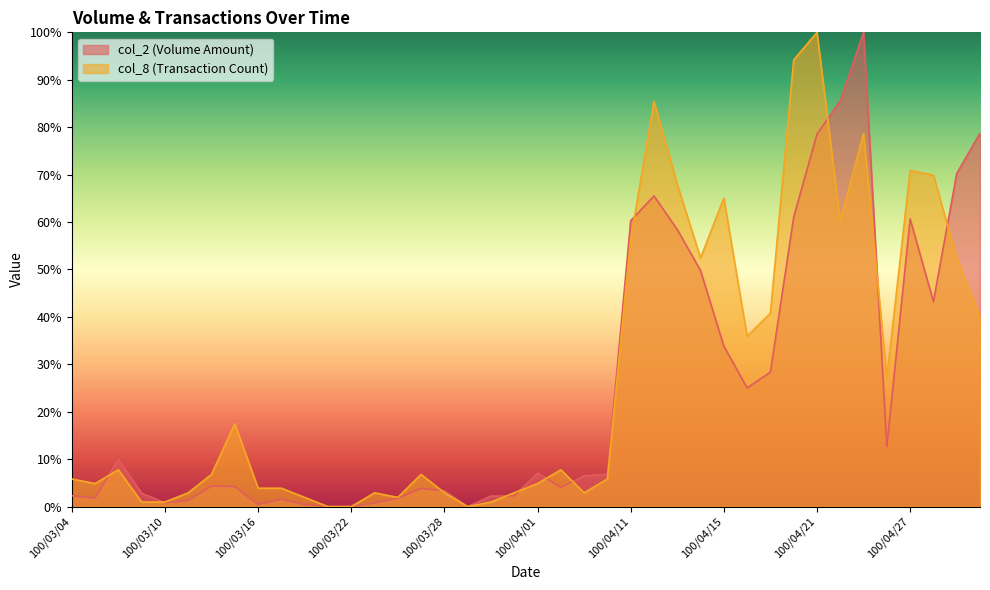

Reading left to right, extract all data points from this chart.

col_2: 100/03/04=2.3	100/03/07=1.8	100/03/08=9.9	100/03/09=2.8	100/03/10=0.8	100/03/11=1.3	100/03/14=4.3	100/03/15=4.2	100/03/16=0.5	100/03/17=1.5	100/03/18=0.4	100/03/21=0.0	100/03/22=0.0	100/03/23=0.8	100/03/24=1.8	100/03/25=3.8	100/03/28=3.3	100/03/29=0.0	100/03/30=2.2	100/03/31=2.3	100/04/01=7.1	100/04/06=4.1	100/04/07=6.5	100/04/08=6.8	100/04/11=60.3	100/04/12=65.5	100/04/13=58.4	100/04/14=49.8	100/04/15=33.9	100/04/18=25.0	100/04/19=28.3	100/04/20=61.1	100/04/21=78.5	100/04/22=85.6	100/04/25=100.0	100/04/26=12.7	100/04/27=60.7	100/04/28=43.2	100/04/29=70.2	100/05/03=78.7
col_8: 100/03/04=5.8	100/03/07=4.9	100/03/08=7.8	100/03/09=1.0	100/03/10=1.0	100/03/11=2.9	100/03/14=6.8	100/03/15=17.5	100/03/16=3.9	100/03/17=3.9	100/03/18=1.9	100/03/21=0.0	100/03/22=0.0	100/03/23=2.9	100/03/24=1.9	100/03/25=6.8	100/03/28=2.9	100/03/29=0.0	100/03/30=1.0	100/03/31=2.9	100/04/01=4.9	100/04/06=7.8	100/04/07=2.9	100/04/08=5.8	100/04/11=56.3	100/04/12=85.4	100/04/13=68.0	100/04/14=52.4	100/04/15=65.0	100/04/18=35.9	100/04/19=40.8	100/04/20=94.2	100/04/21=100.0	100/04/22=60.2	100/04/25=78.6	100/04/26=27.2	100/04/27=70.9	100/04/28=69.9	100/04/29=52.4	100/05/03=39.8